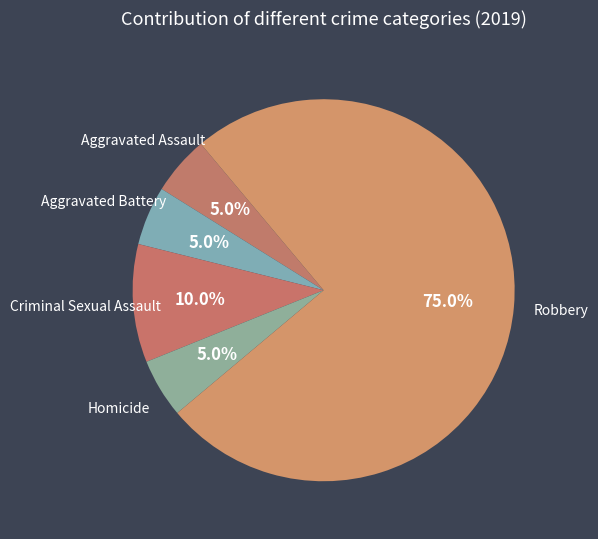

The Aggravated Battery slice represents 5% of the pie. True or false?

True